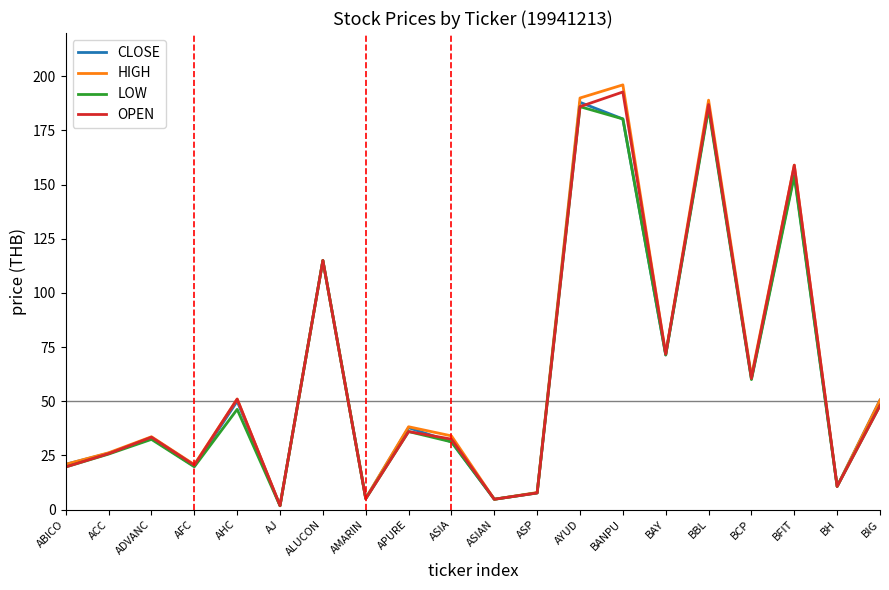

How many distinct data groups are displayed?

4